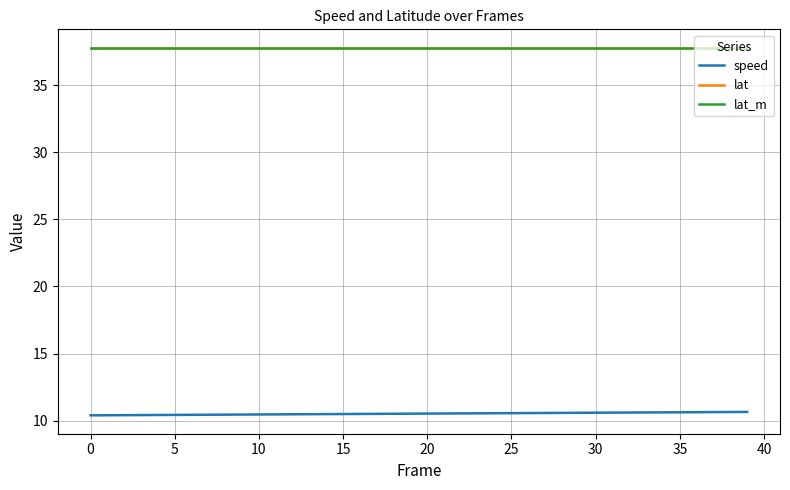

Count the number of categories in the chart.

40